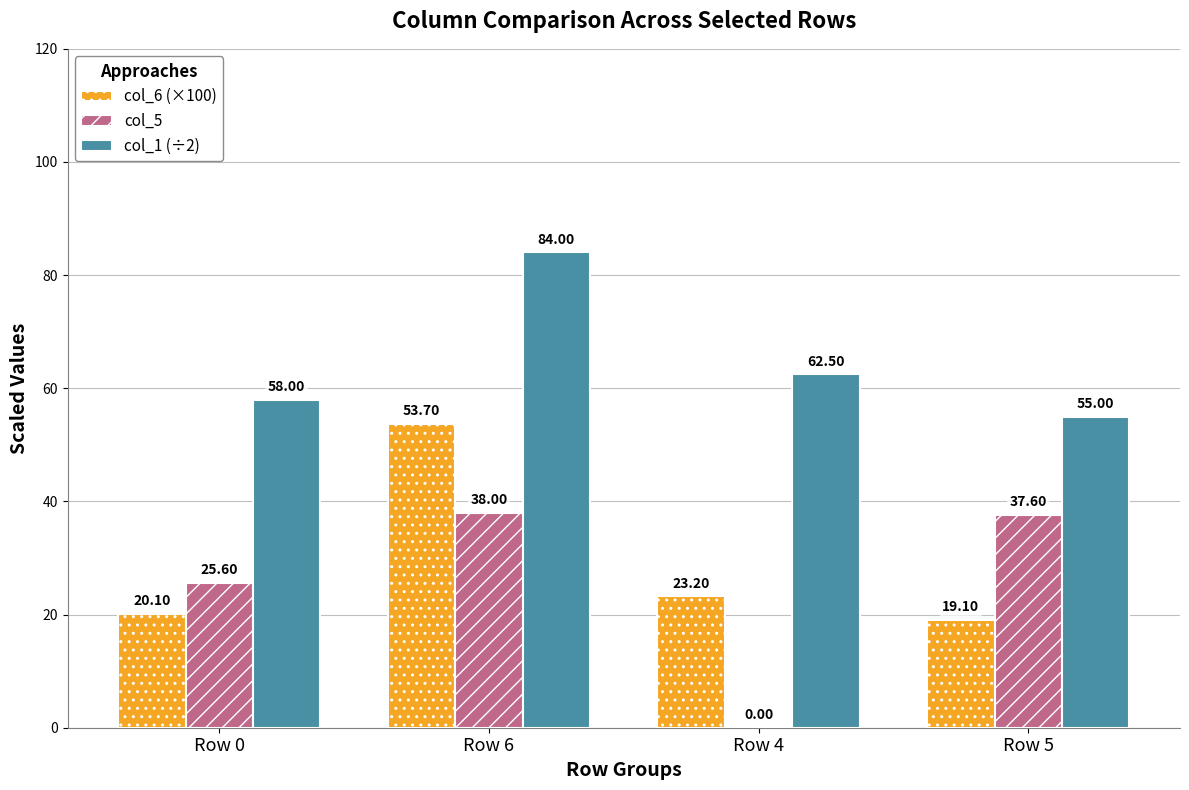

Which series changed the most between Row 0 and Row 6?

col_6 (×100)